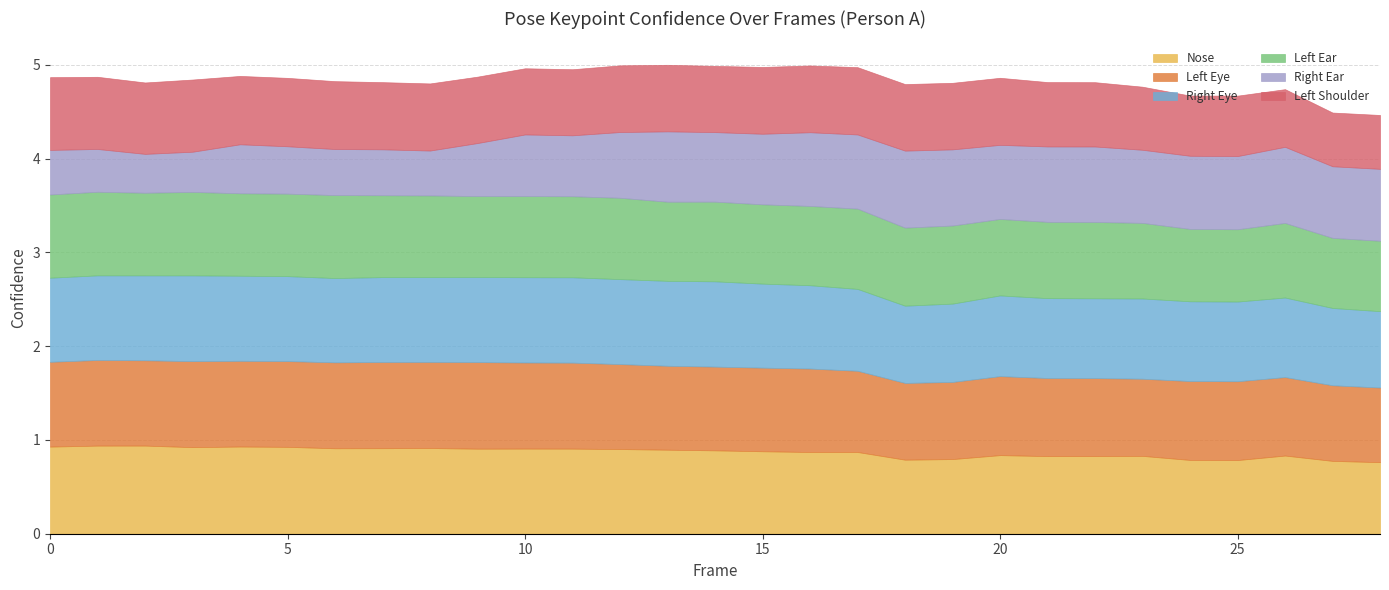

The value of a_left_eye_confidence at 27 is 1.2. True or false?

False